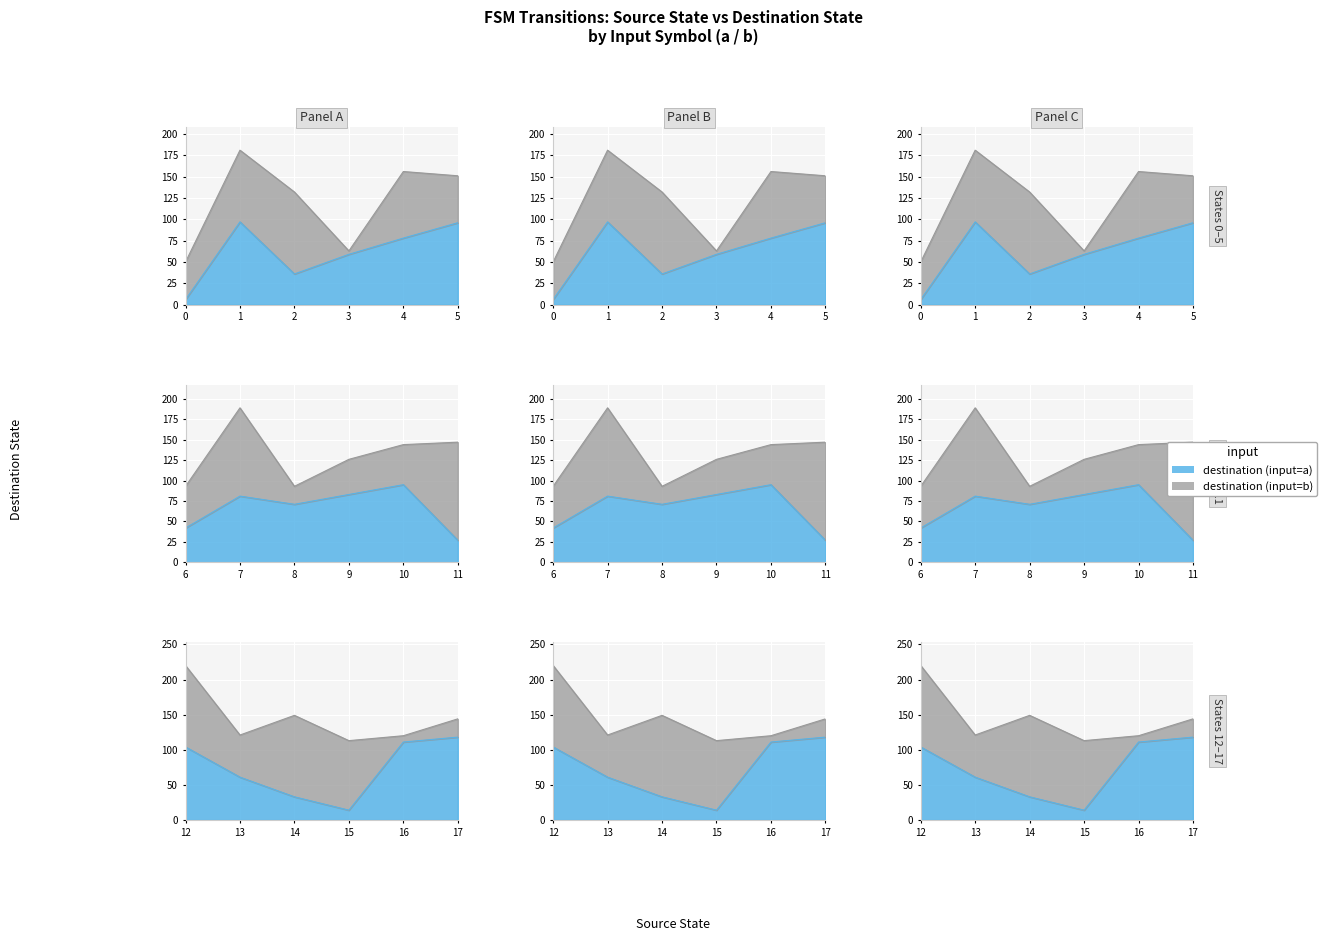

At how many categories does at least one series exceed 99?

7